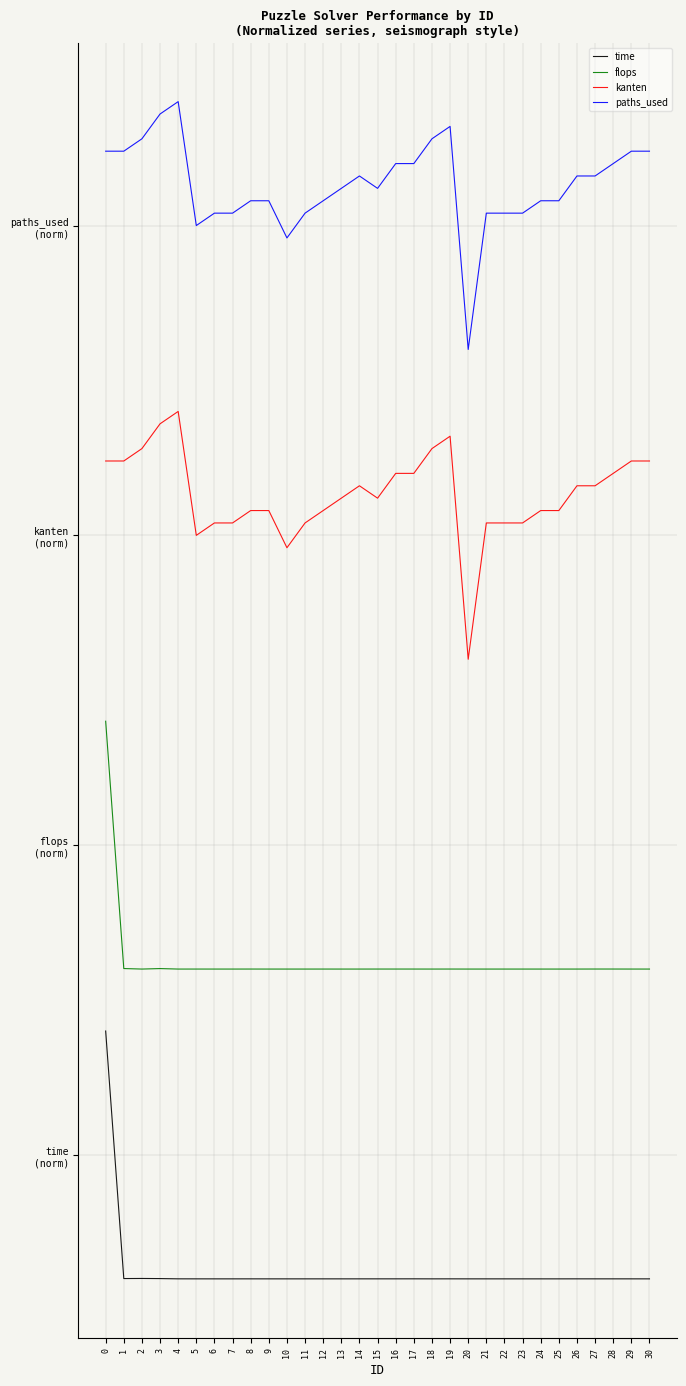

How many flops values are between 0 and 1?

30